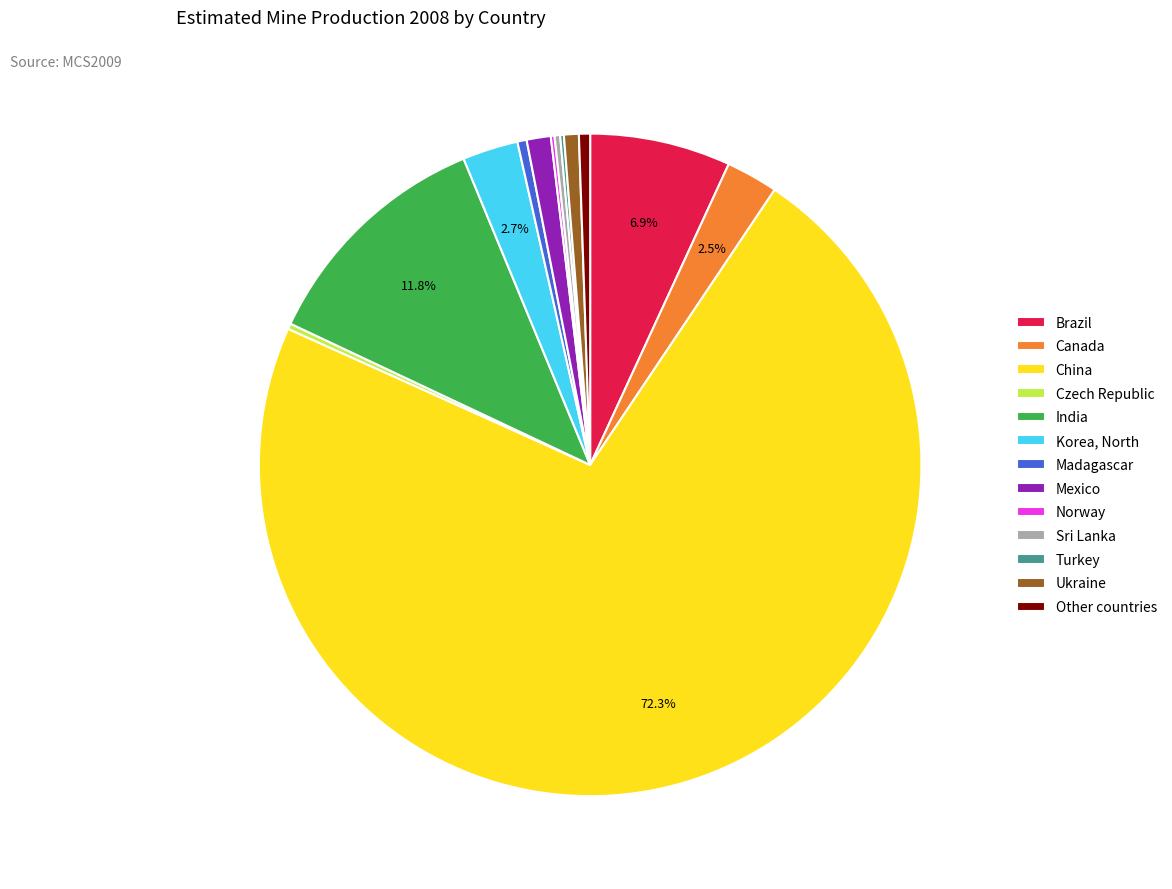

Which category has the biggest portion of the pie?

China